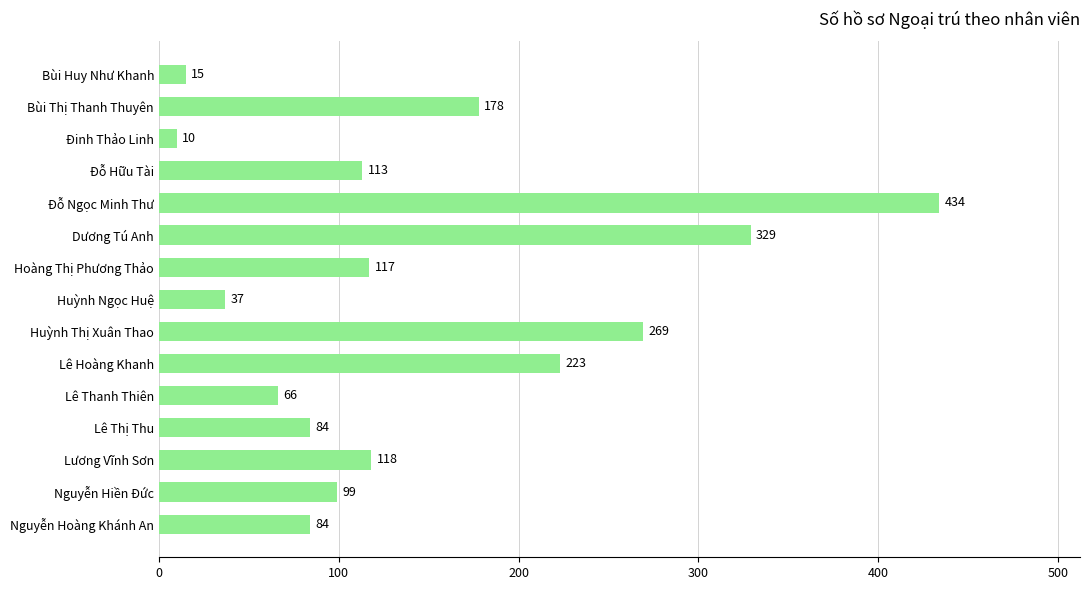

What is the change in value from Bùi Huy Như Khanh to Huỳnh Thị Xuân Thao?

+254